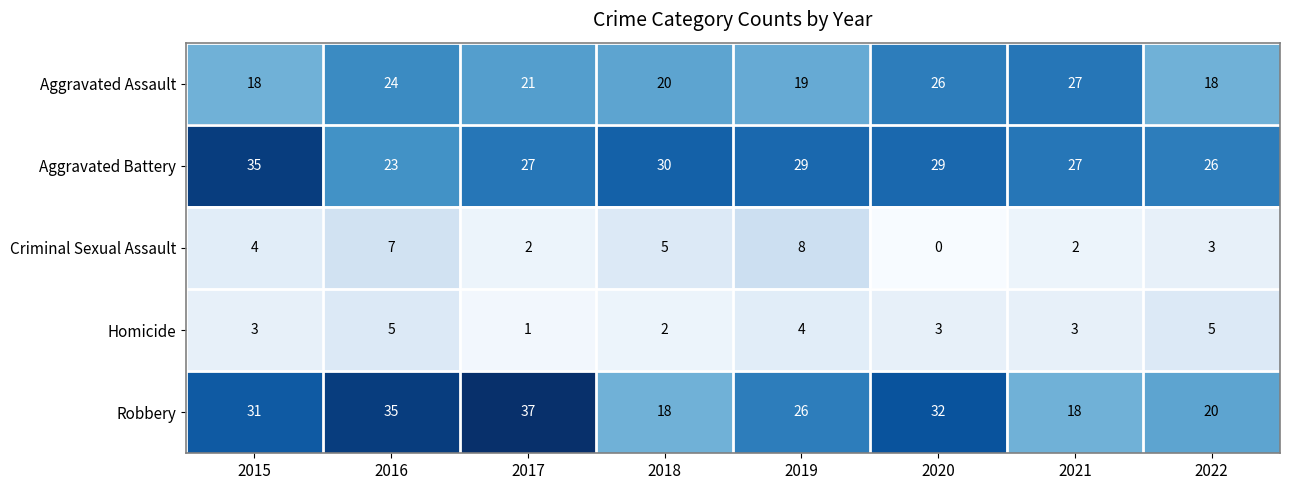

Count the Criminal Sexual Assault values in the range 2 to 7.

6